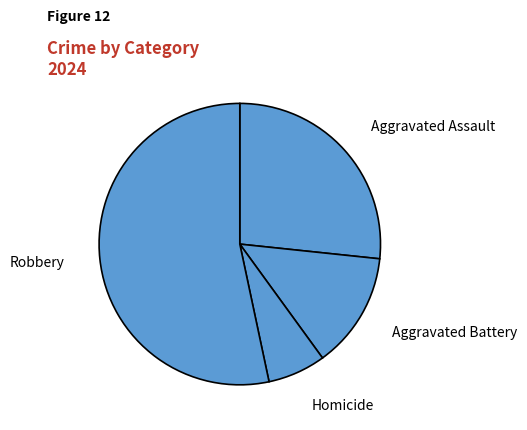

How many slices are in this pie chart?

4